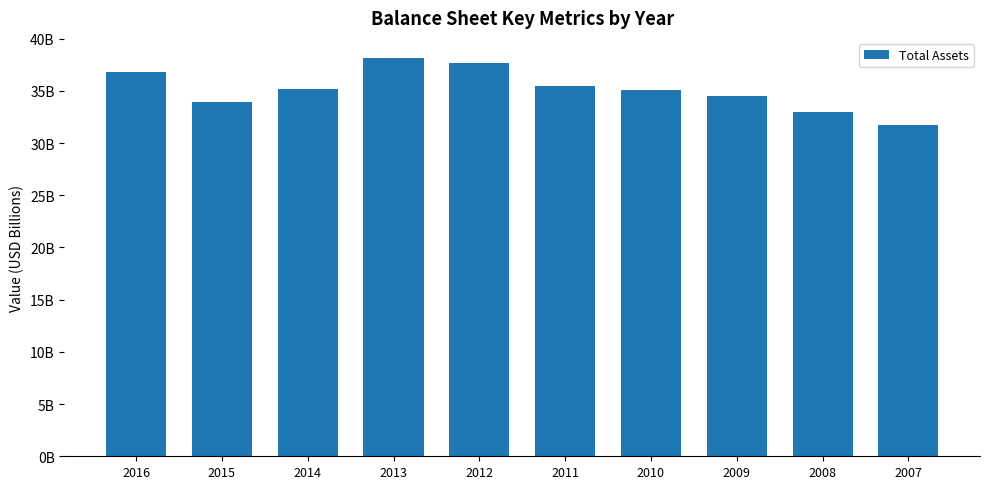

What is the sum of all values?

351671000000